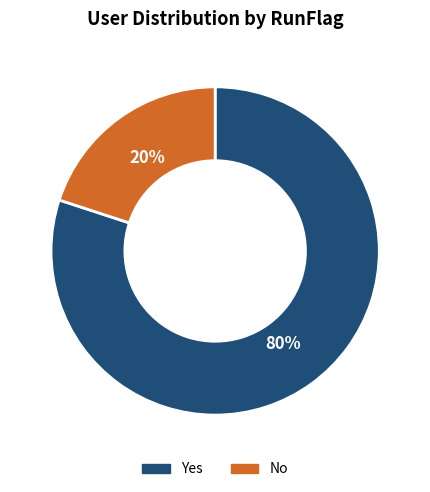

The No slice represents 20% of the pie. True or false?

True